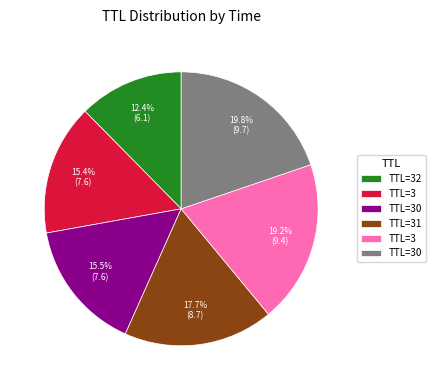

Is there a majority slice in this chart?

No